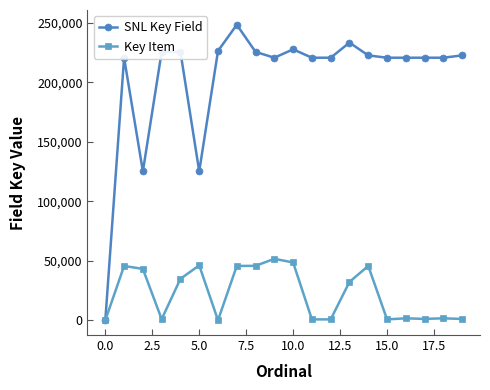

List the series in order of their peak value, lowest first.

Key Item, SNL Key Field